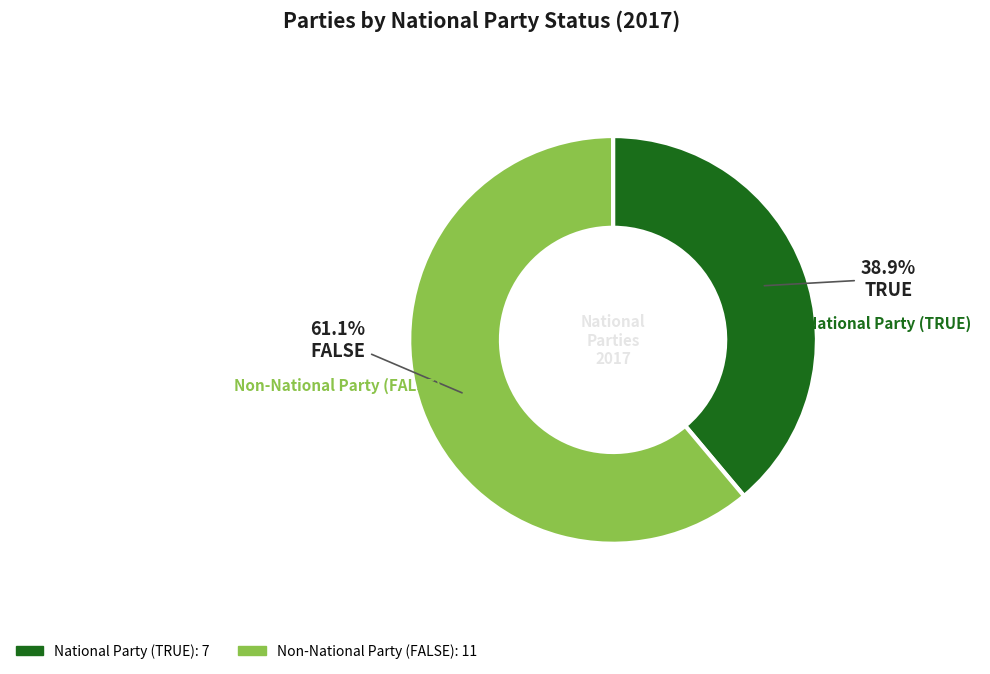

To the nearest percent, what is the difference between the largest and smallest slice percentages?

22%